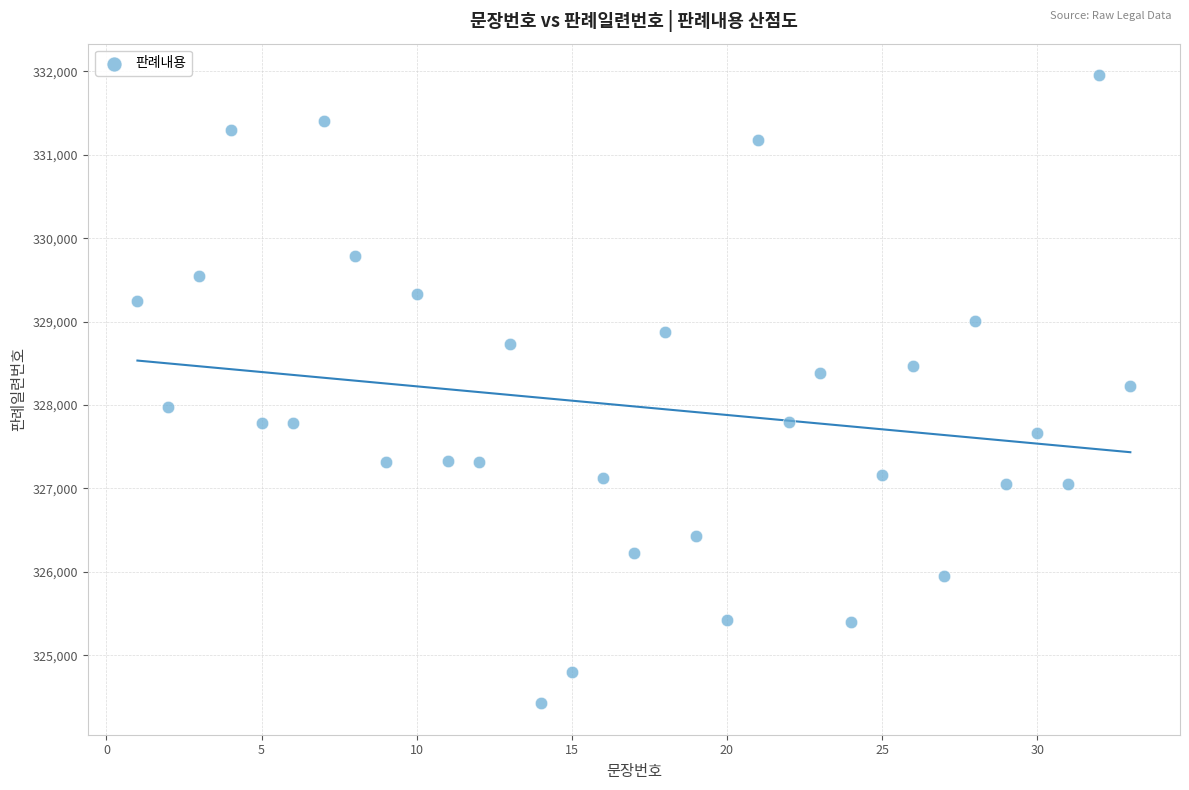

What is the range of X values (max minus min)?

32.0